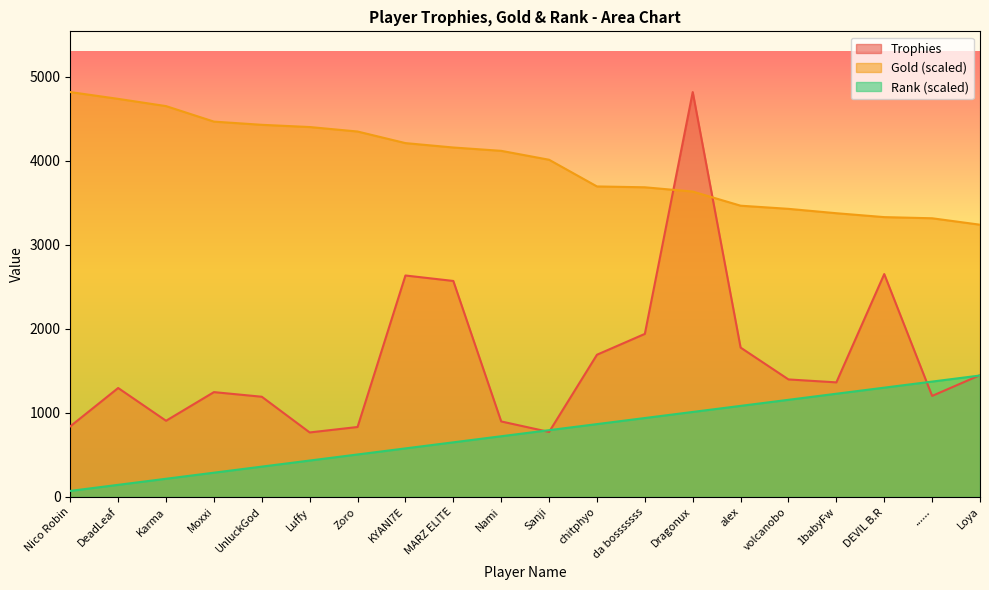

At how many categories does at least one series exceed 3611?

14